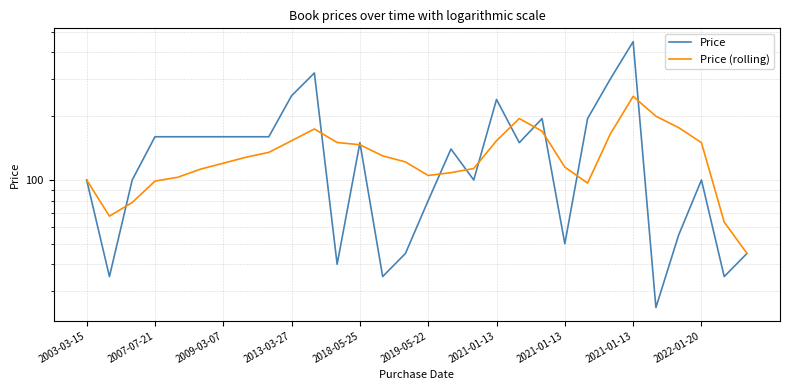

True or false: Price (rolling) has a value of 153.3 at 2013-03-27.

True